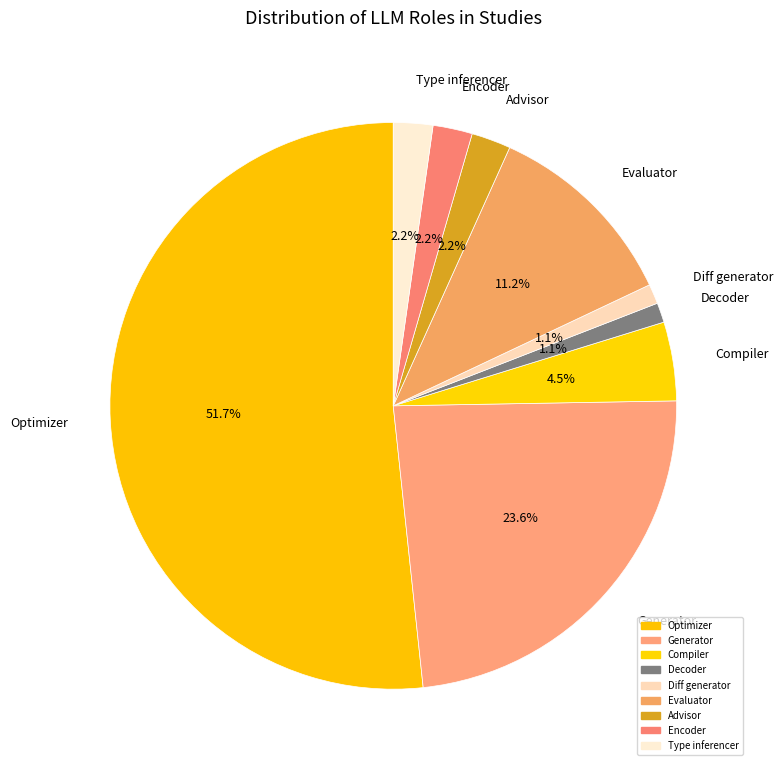

To the nearest percent, what portion does Type inferencer represent?

2%